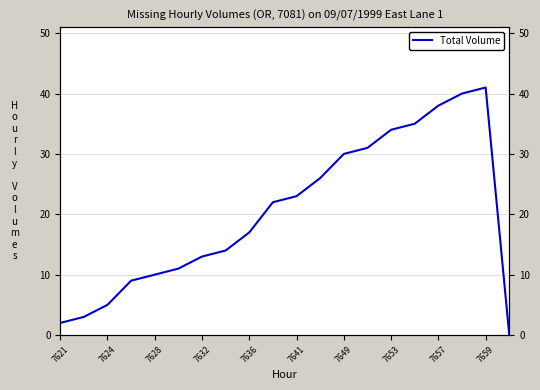

How many lines are shown in the chart?

1